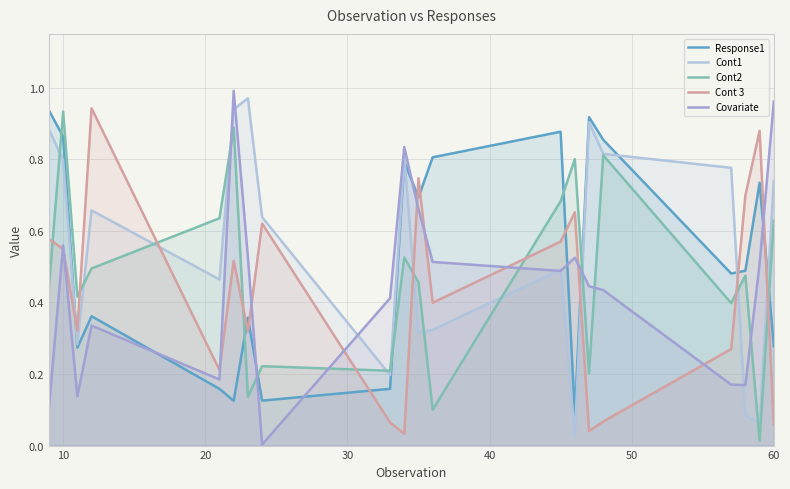

Reading right to left, list all the values displayed in this chart.

Response1: 0.3	0.7	0.5	0.5	0.9	0.9	0.1	0.9	0.8	0.7	0.8	0.2	0.1	0.4	0.1	0.2	0.4	0.3	0.9	0.9
Cont1: 0.7	0.1	0.1	0.8	0.8	0.9	0.0	0.5	0.3	0.3	0.8	0.2	0.6	1.0	0.9	0.5	0.7	0.3	0.8	0.9
Cont2: 0.6	0.0	0.5	0.4	0.8	0.2	0.8	0.7	0.1	0.5	0.5	0.2	0.2	0.1	0.9	0.6	0.5	0.4	0.9	0.4
Cont 3: 0.1	0.9	0.7	0.3	0.1	0.0	0.7	0.6	0.4	0.7	0.0	0.1	0.6	0.3	0.5	0.2	0.9	0.3	0.5	0.6
Covariate: 1.0	0.5	0.2	0.2	0.4	0.4	0.5	0.5	0.5	0.7	0.8	0.4	0.0	0.5	1.0	0.2	0.3	0.1	0.6	0.1